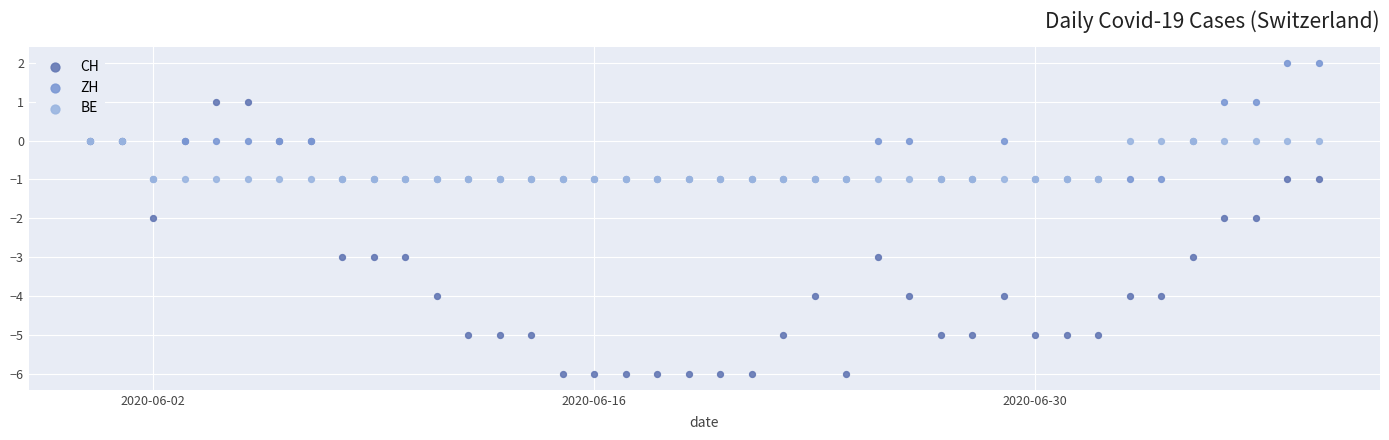

What are all the series names shown in the legend?

CH, ZH, BE